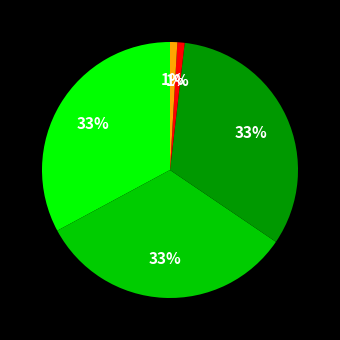

How many slices are in this pie chart?

5